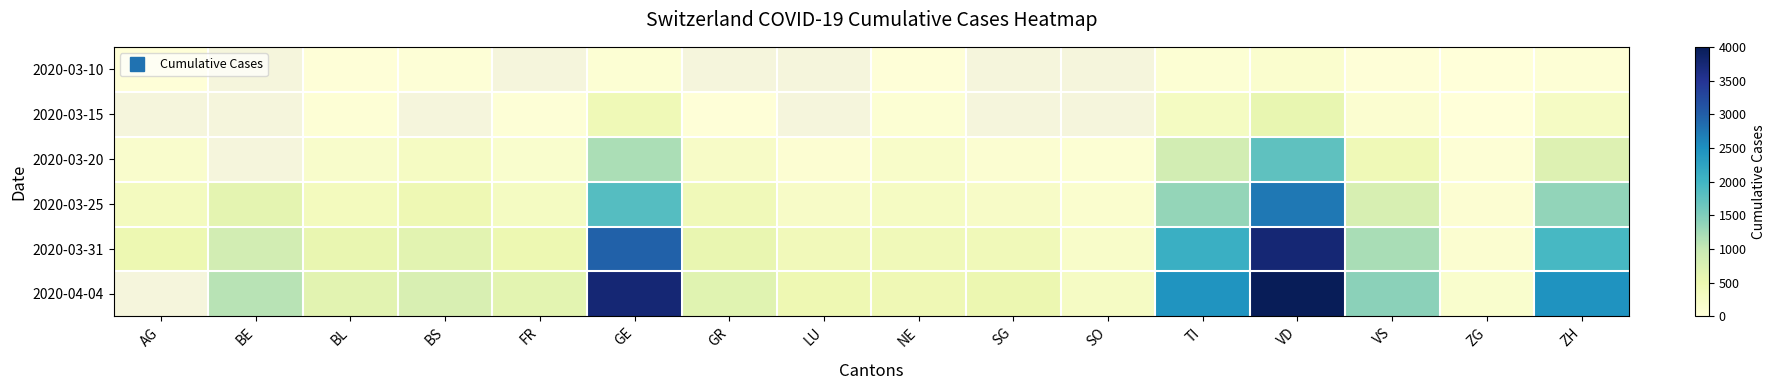

What is the spread (max minus min) of values at BS?

734.0